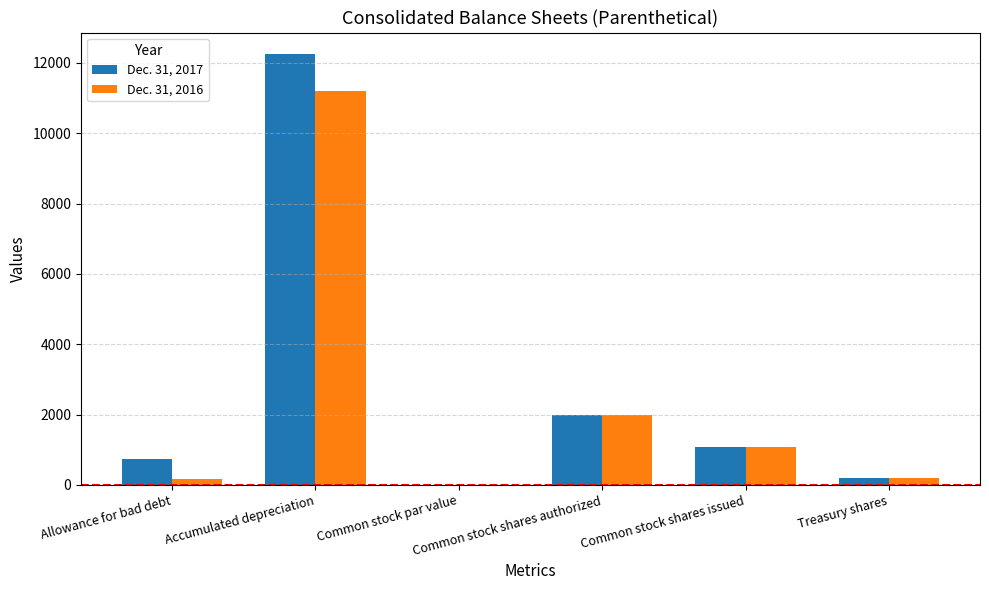

What is the highest value of the Dec. 31, 2016 series?

11198.0